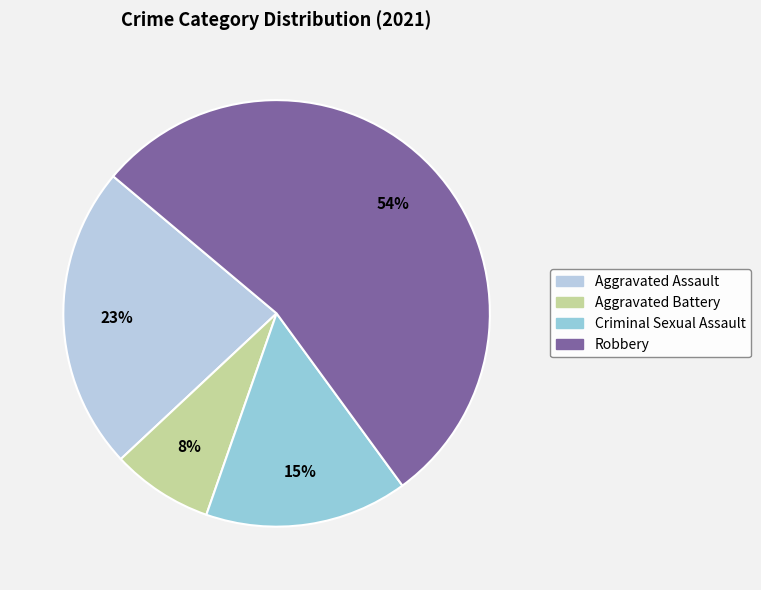

Does any single category account for the majority?

Yes